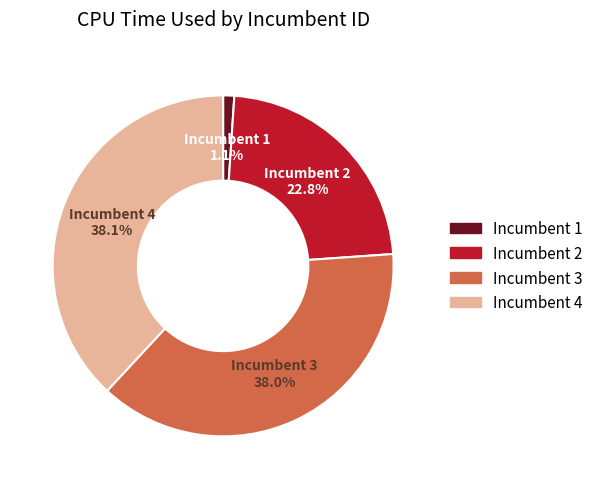

To the nearest percent, what is the difference between the largest and smallest slice percentages?

37%